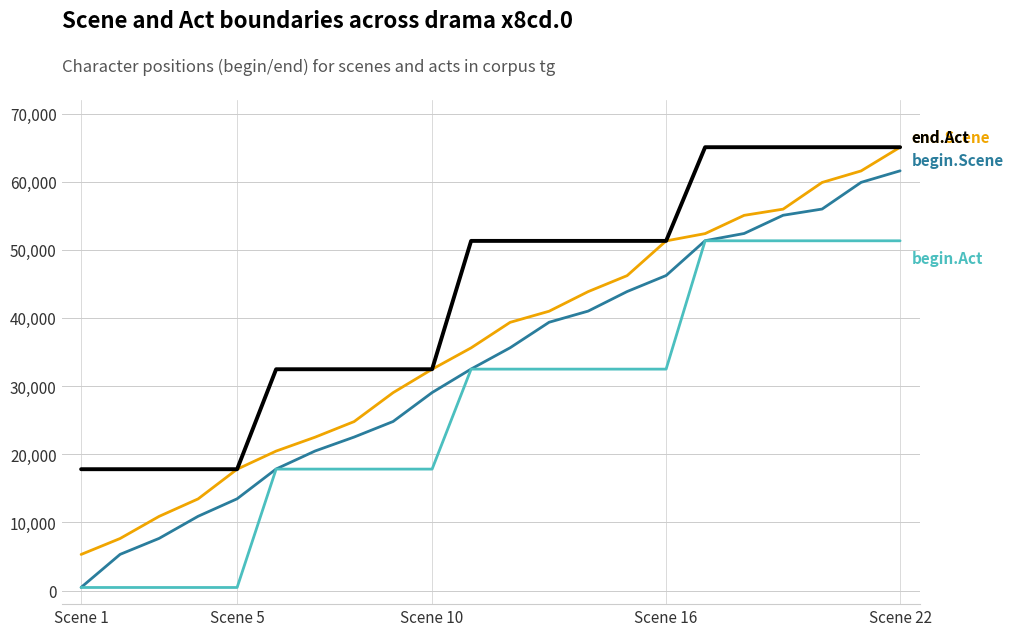

What is the maximum value shown in the chart?

65089